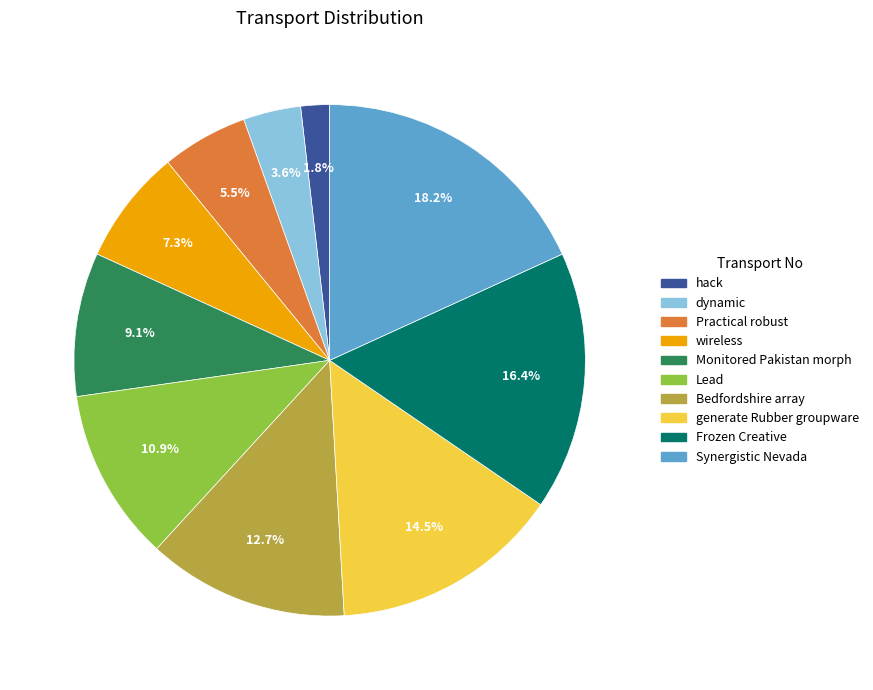

How many segments does this pie chart have?

10